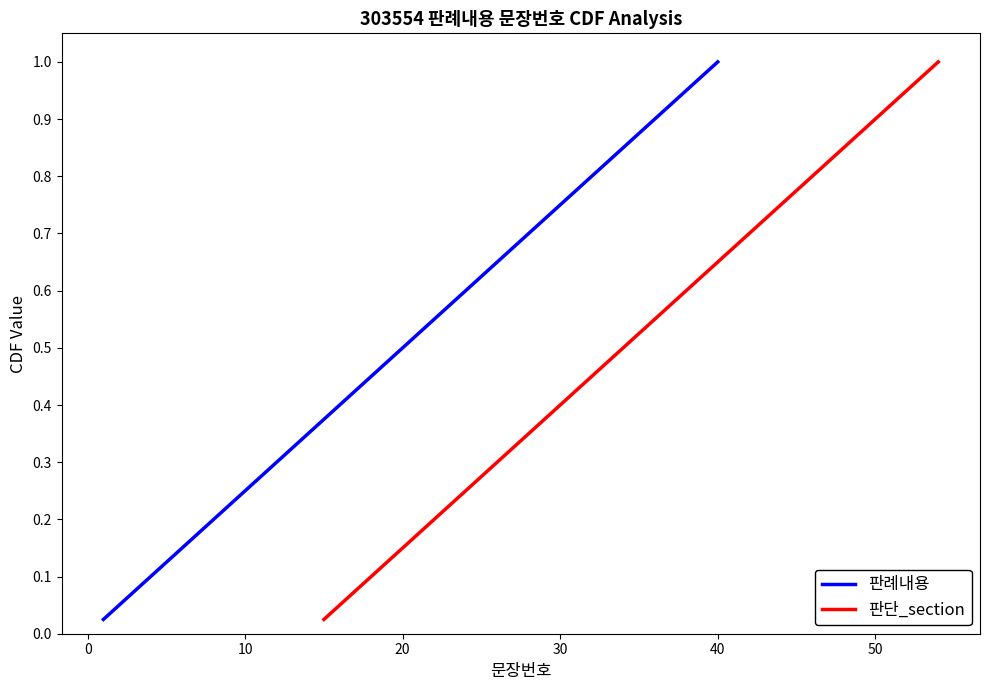

What are all the series names shown in the legend?

판례내용, 판단_section